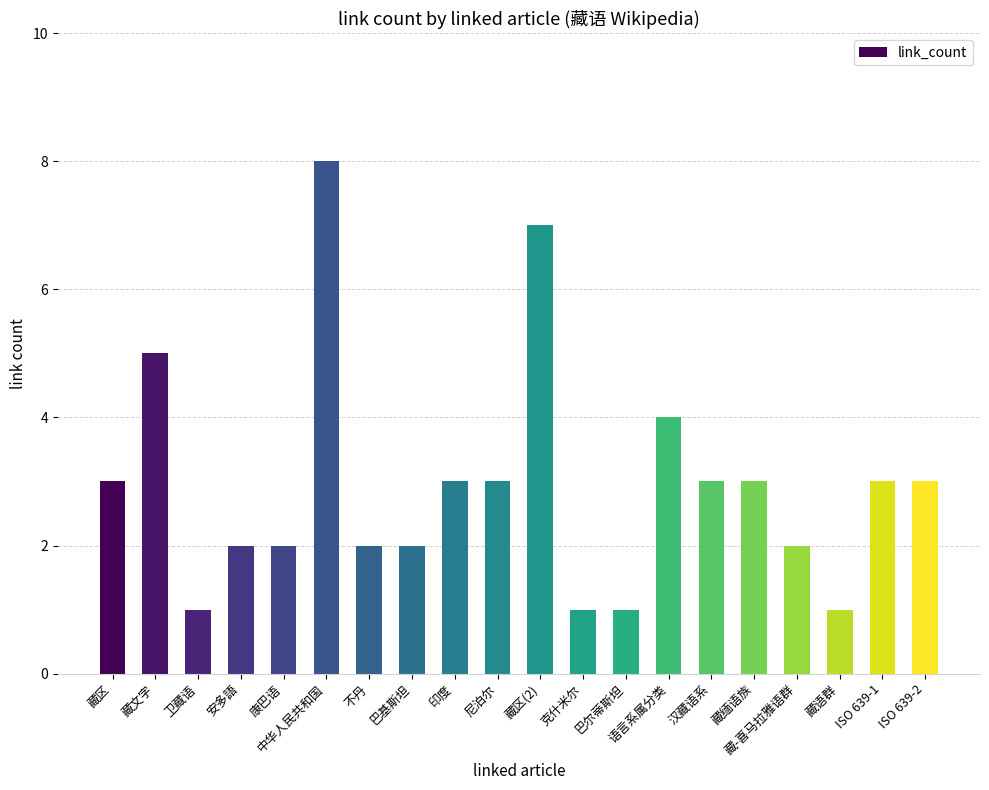

Are the bars grouped side by side (vs. stacked)?

No